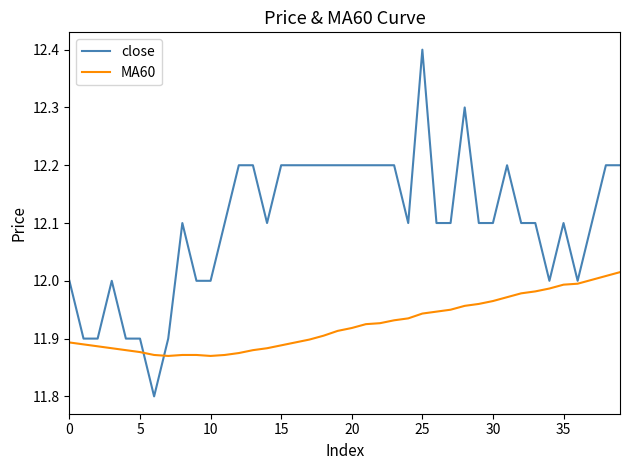

Which series has the largest range (max minus min)?

close